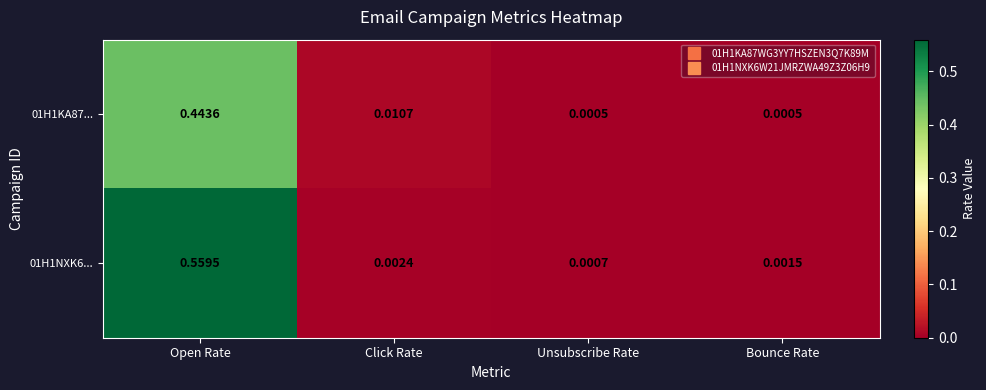

Which category has the lowest value in the 01H1NXK6... series?

Unsubscribe Rate